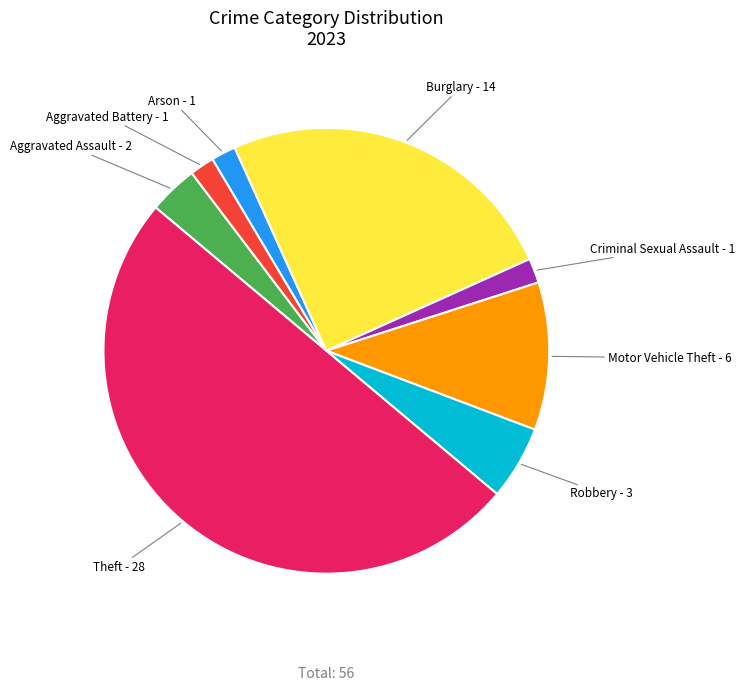

How many segments does this pie chart have?

8